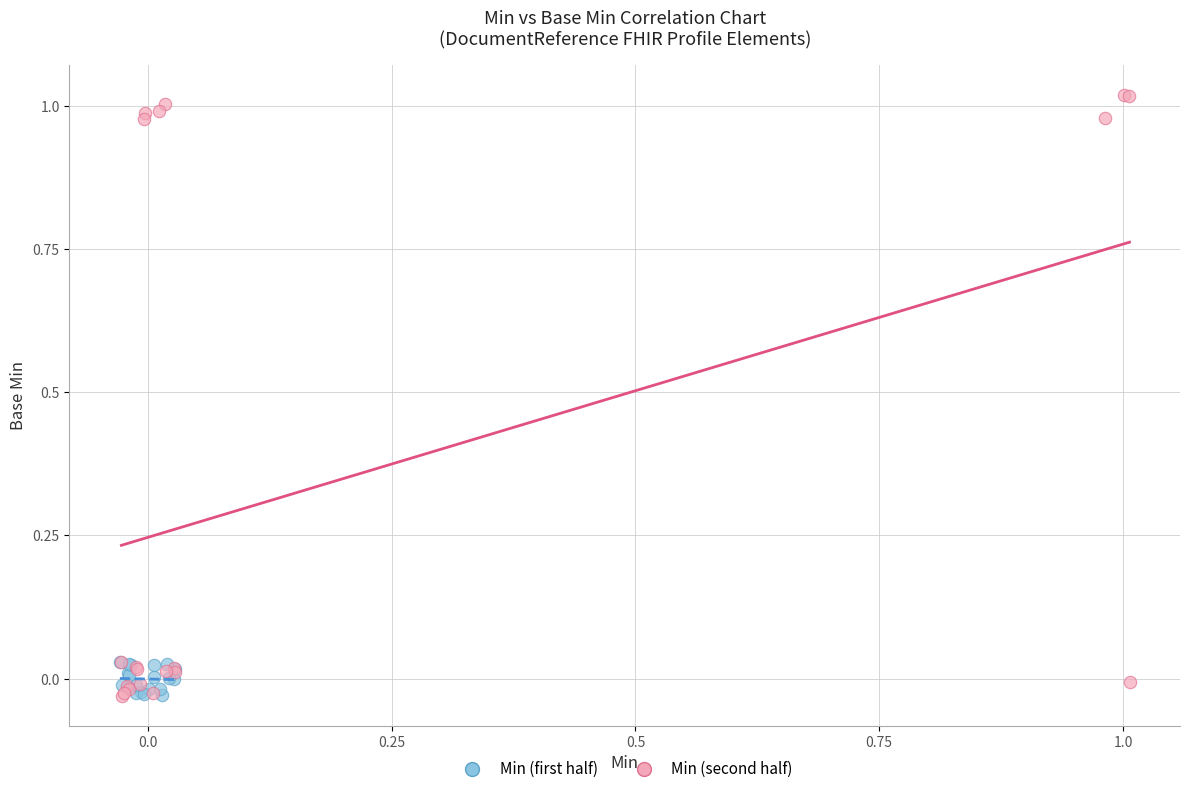

Which series has the largest Y range (max minus min)?

Min (second half)